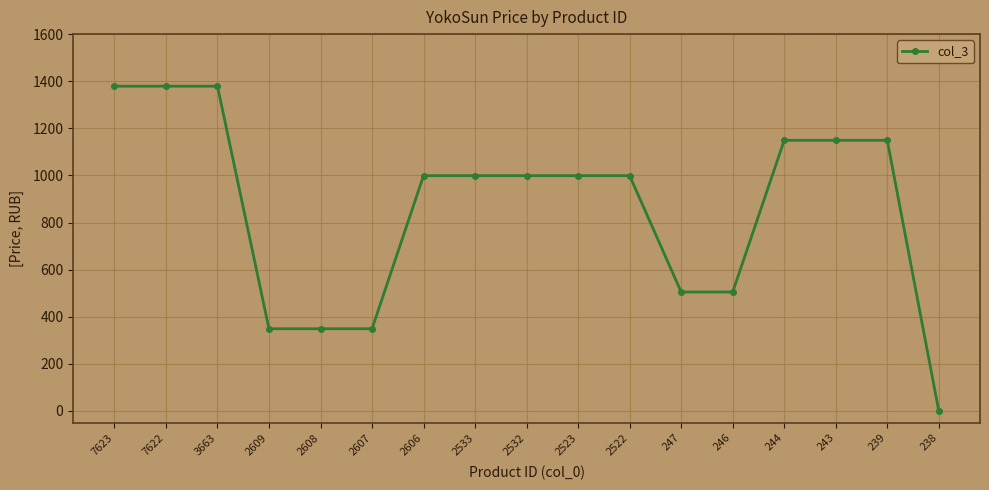

True or false: the data shows 618 at 243.

False